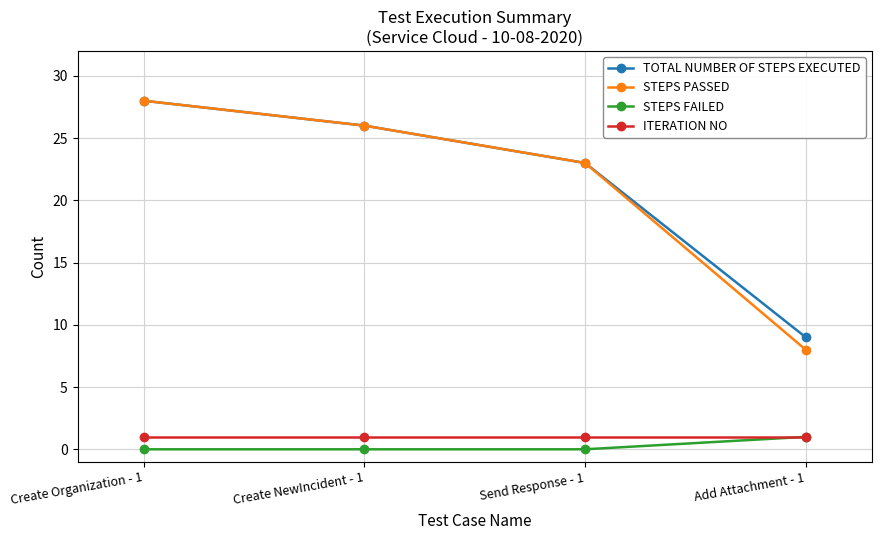

What position from the left is Create NewIncident - 1?

2